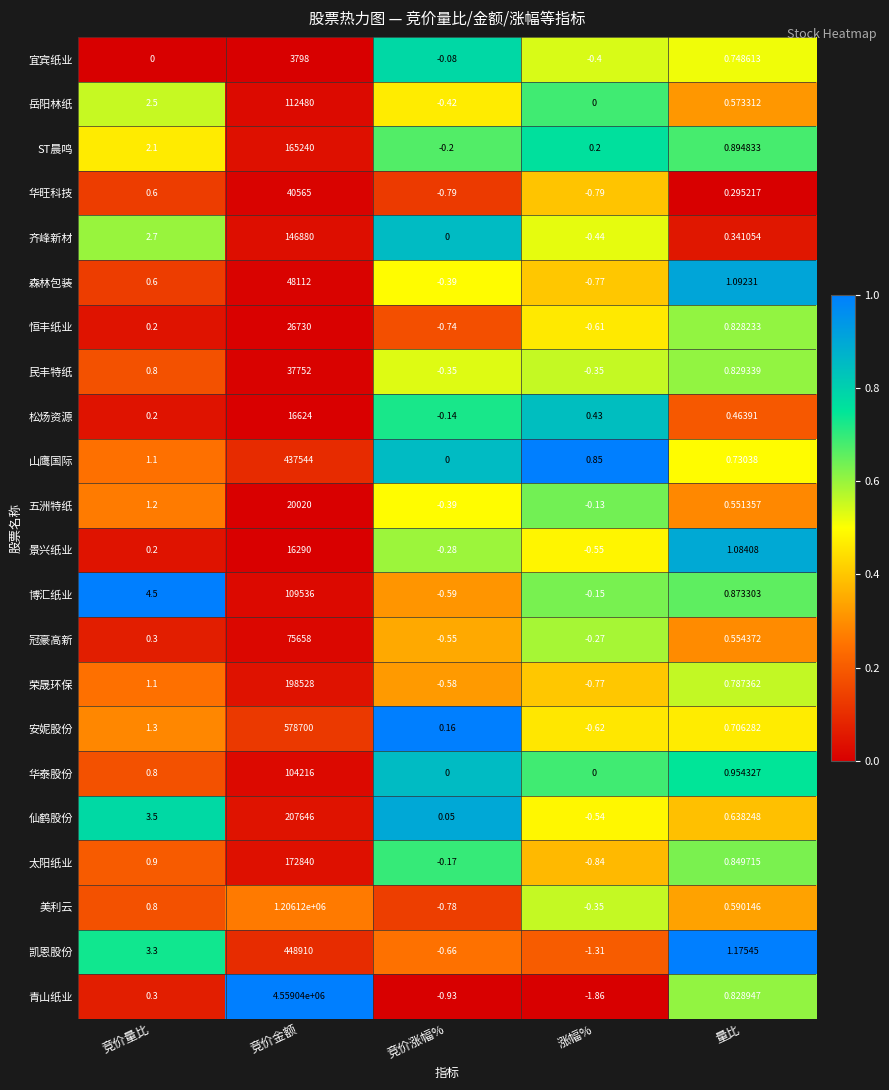

At which label does 景兴纸业 reach its peak?

竞价金额